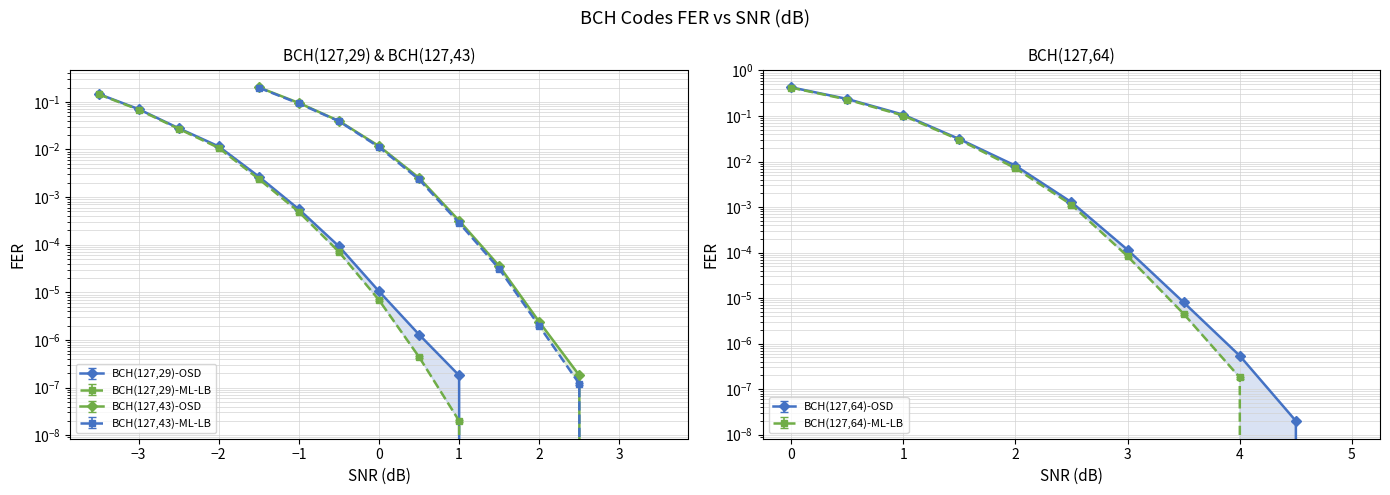

Which series has the widest spread of values?

BCH(127,64)-OSD FER